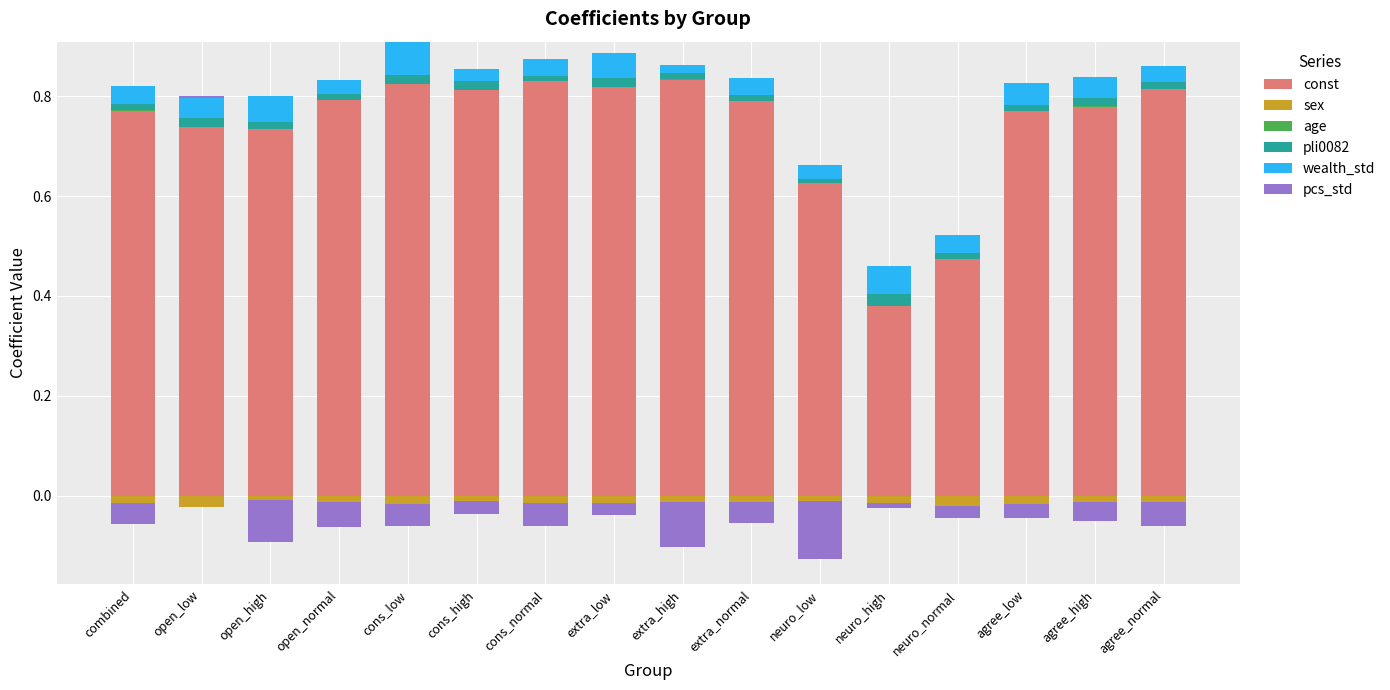

Where is pli0082 nearest to the value 0?

neuro_low